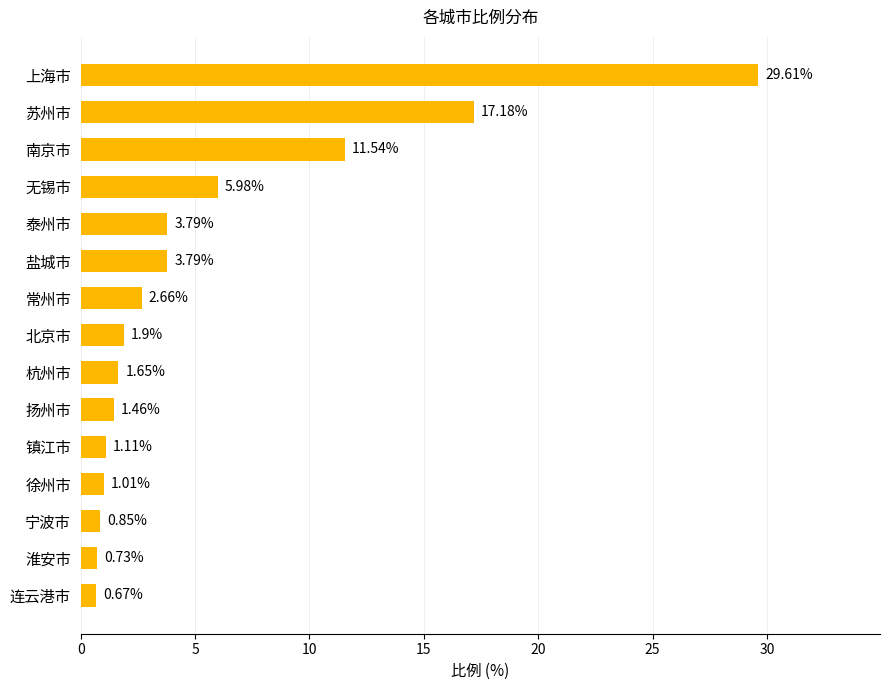

Which has a higher value, 镇江市 or 连云港市?

镇江市